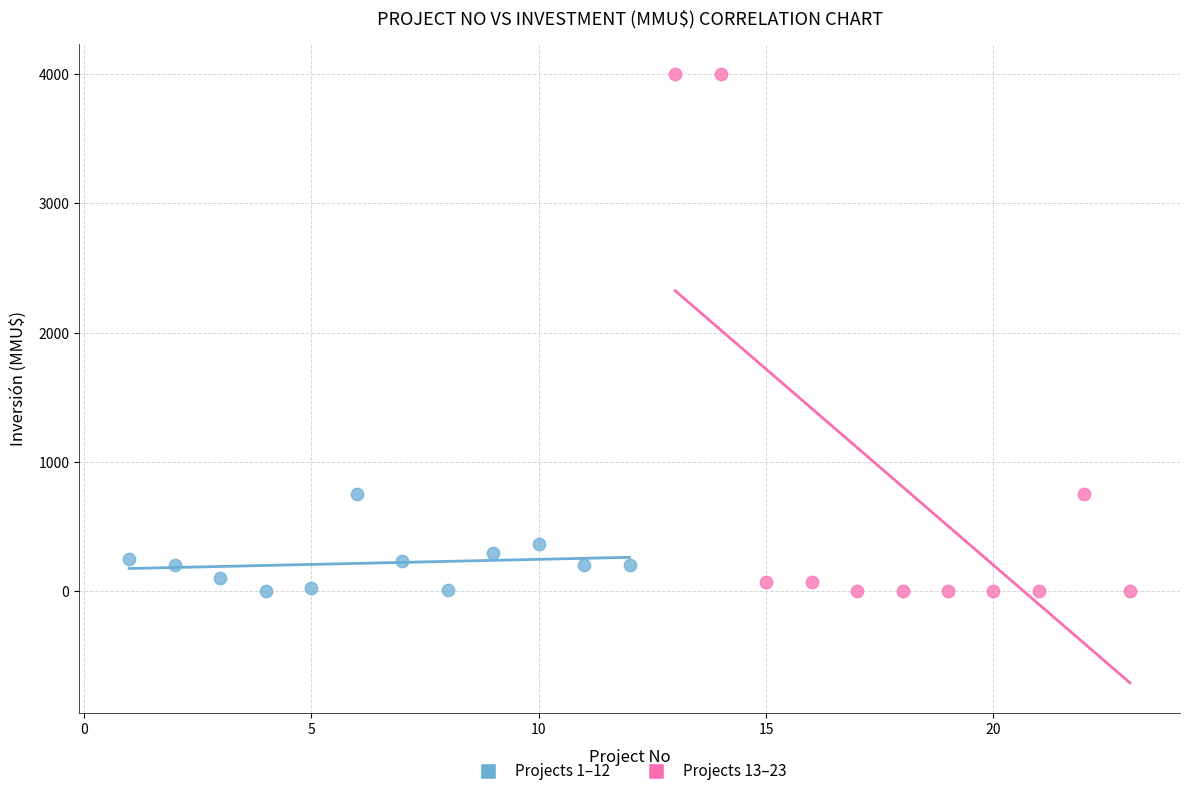

Which series has the widest spread of Y values?

Projects 13–23